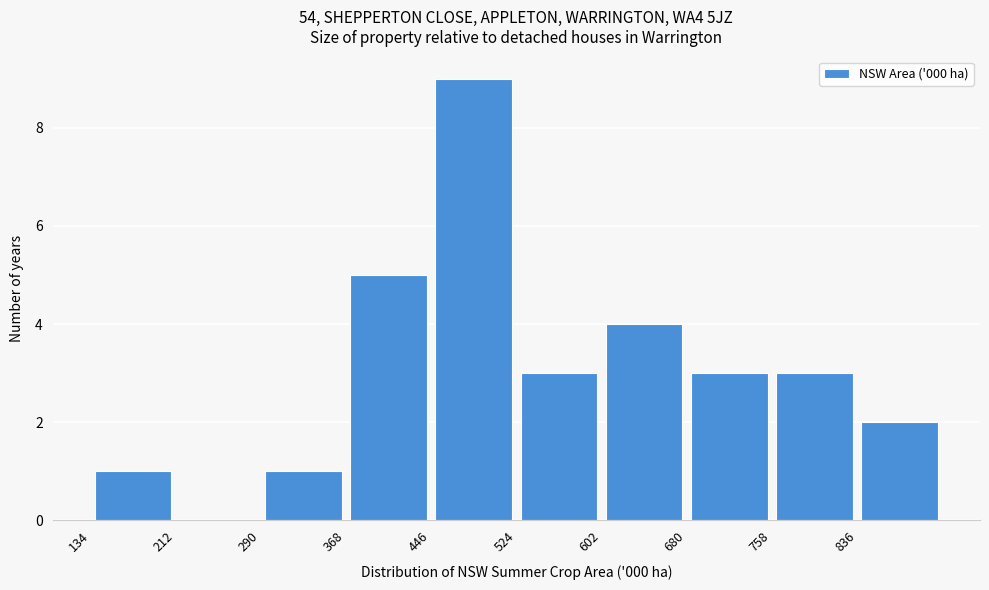

Reading left to right, list every bar in this chart as the range it spans on the x-axis followed by its height. Neither the bar edges nor the heights are printed on the chart, so give them approximately, as read against the axes.

130 to 210: 1
210 to 290: 0
290 to 370: 1
370 to 450: 5
450 to 520: 9
520 to 600: 3
600 to 680: 4
680 to 760: 3
760 to 840: 3
840 to 910: 2